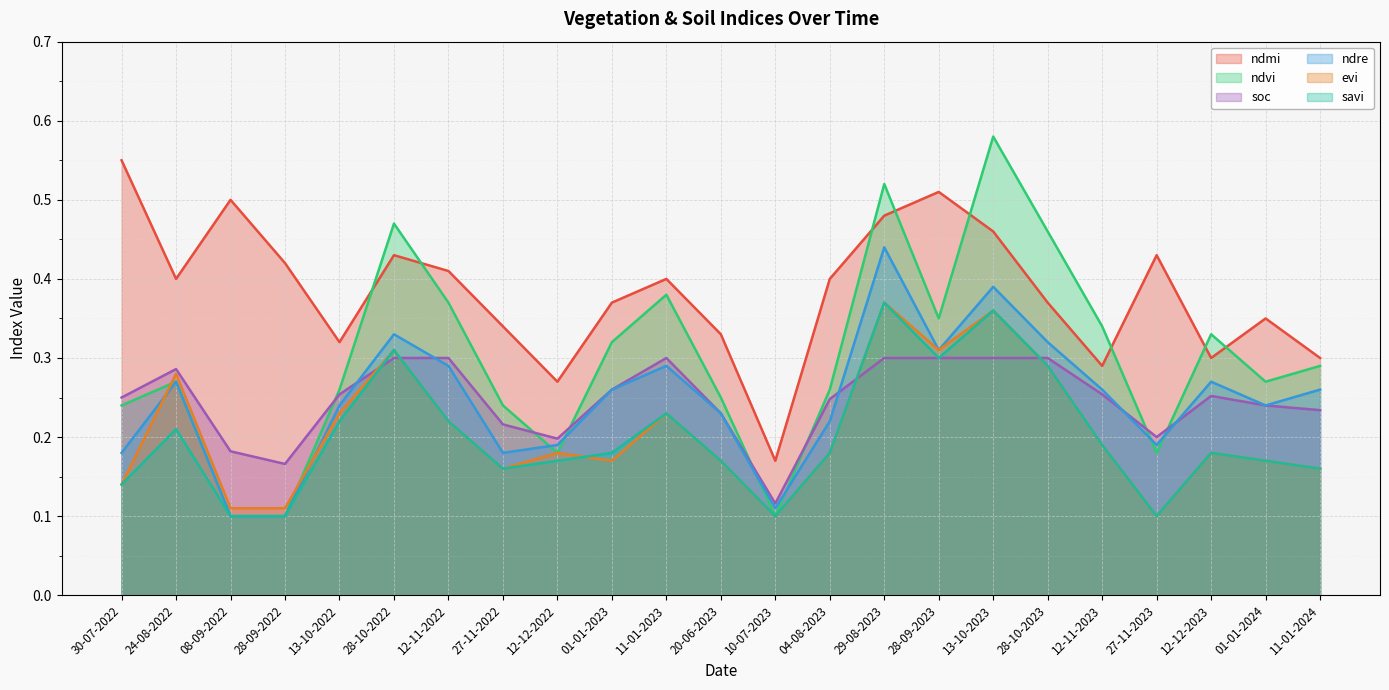

Reading left to right, what are all the values shown in this chart?

ndmi: 0.6	0.4	0.5	0.4	0.3	0.4	0.4	0.3	0.3	0.4	0.4	0.3	0.2	0.4	0.5	0.5	0.5	0.4	0.3	0.4	0.3	0.3	0.3
ndvi: 0.2	0.3	0.1	0.1	0.3	0.5	0.4	0.2	0.2	0.3	0.4	0.2	0.1	0.3	0.5	0.3	0.6	0.5	0.3	0.2	0.3	0.3	0.3
soc: 0.2	0.3	0.2	0.2	0.3	0.3	0.3	0.2	0.2	0.3	0.3	0.2	0.1	0.2	0.3	0.3	0.3	0.3	0.3	0.2	0.3	0.2	0.2
ndre: 0.2	0.3	0.1	0.1	0.2	0.3	0.3	0.2	0.2	0.3	0.3	0.2	0.1	0.2	0.4	0.3	0.4	0.3	0.3	0.2	0.3	0.2	0.3
evi: 0.1	0.3	0.1	0.1	0.2	0.3	0.2	0.2	0.2	0.2	0.2	0.2	0.1	0.2	0.4	0.3	0.4	0.3	0.2	0.1	0.2	0.2	0.2
savi: 0.1	0.2	0.1	0.1	0.2	0.3	0.2	0.2	0.2	0.2	0.2	0.2	0.1	0.2	0.4	0.3	0.4	0.3	0.2	0.1	0.2	0.2	0.2